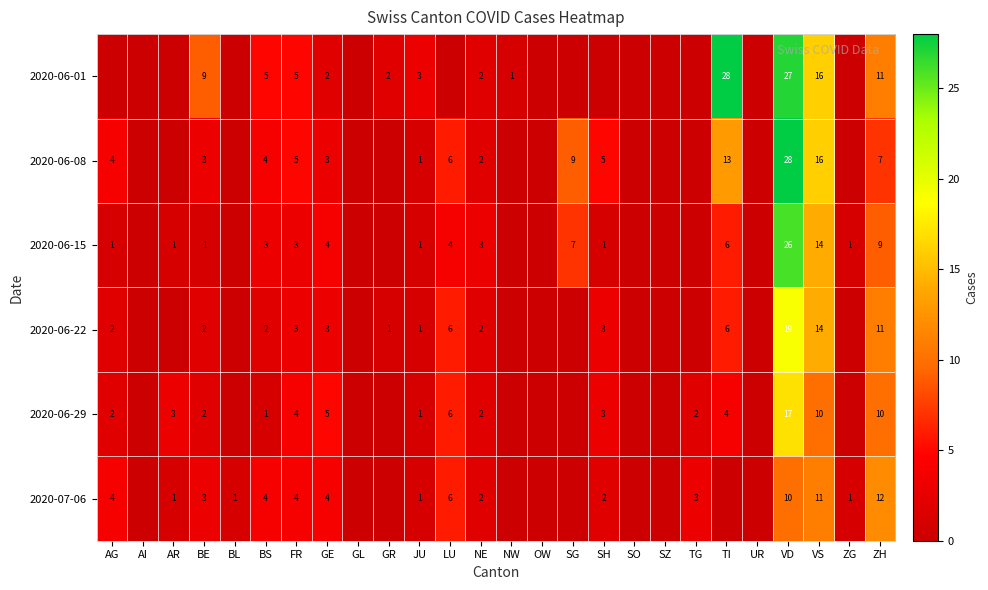

True or false: 2020-06-22 has a value of 19 at VD.

True